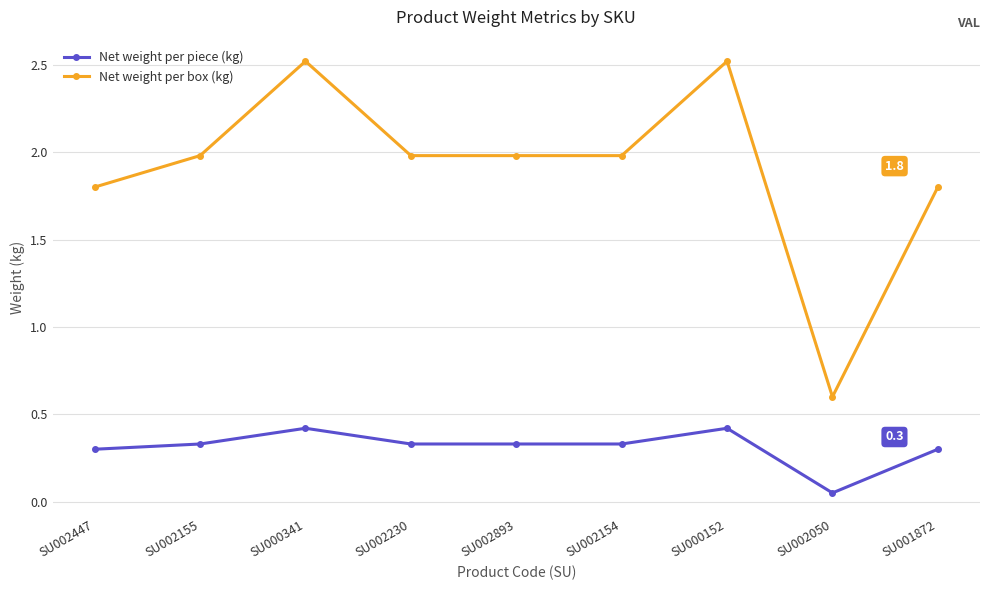

How many lines are shown in the chart?

2